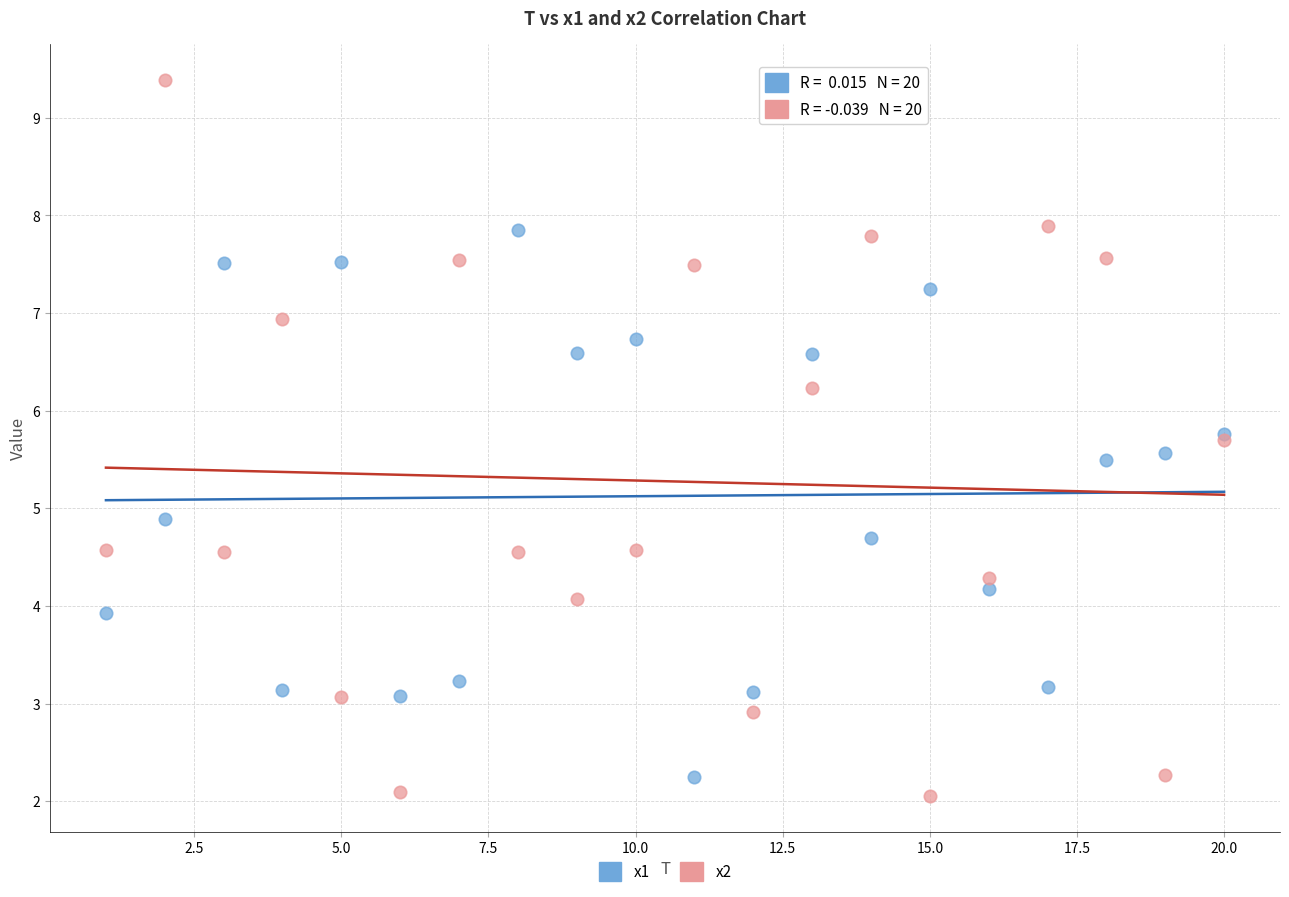

Which series has the widest spread of Y values?

x2